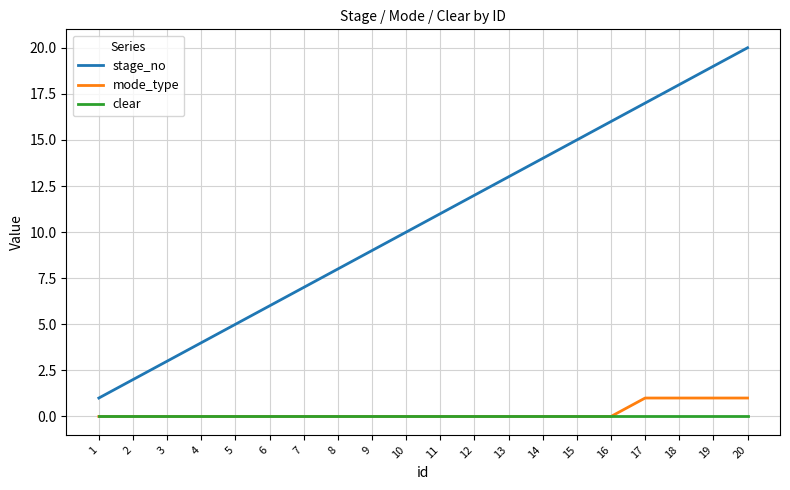

True or false: stage_no and clear intersect in this chart.

False